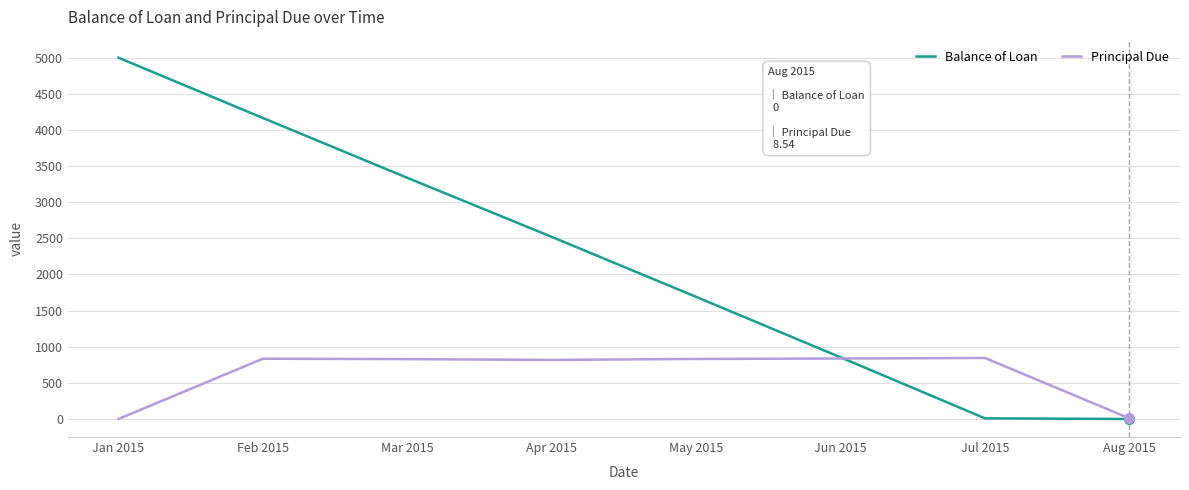

What is the sum of the Balance of Loan values at Aug 2015 and Apr 2015?

2520.2